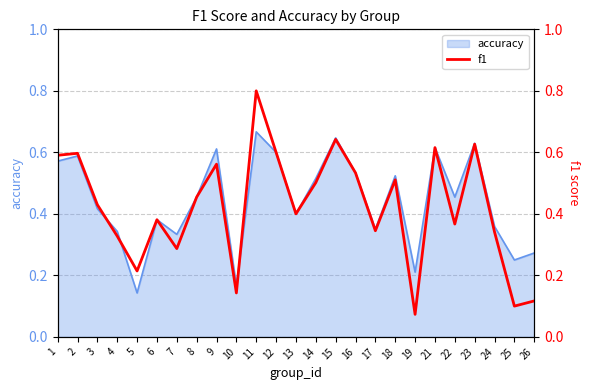

Between 25 and 12, which is larger?

12